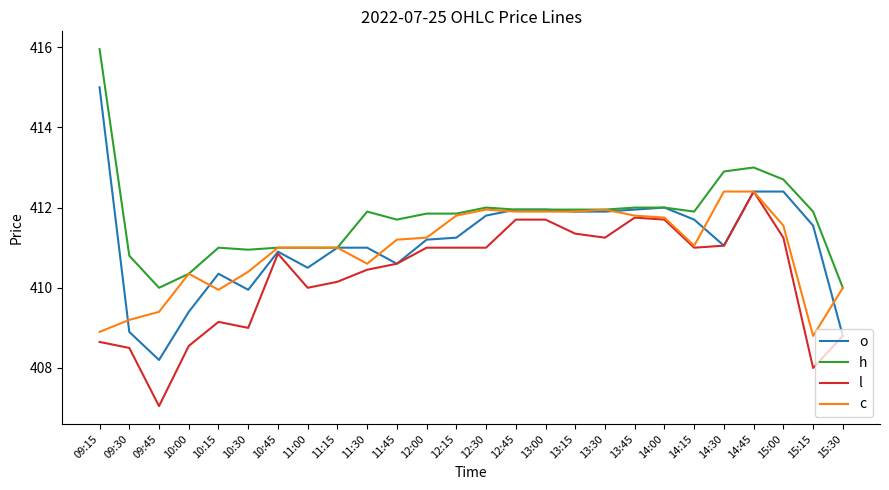

What is the smallest value displayed?

407.1